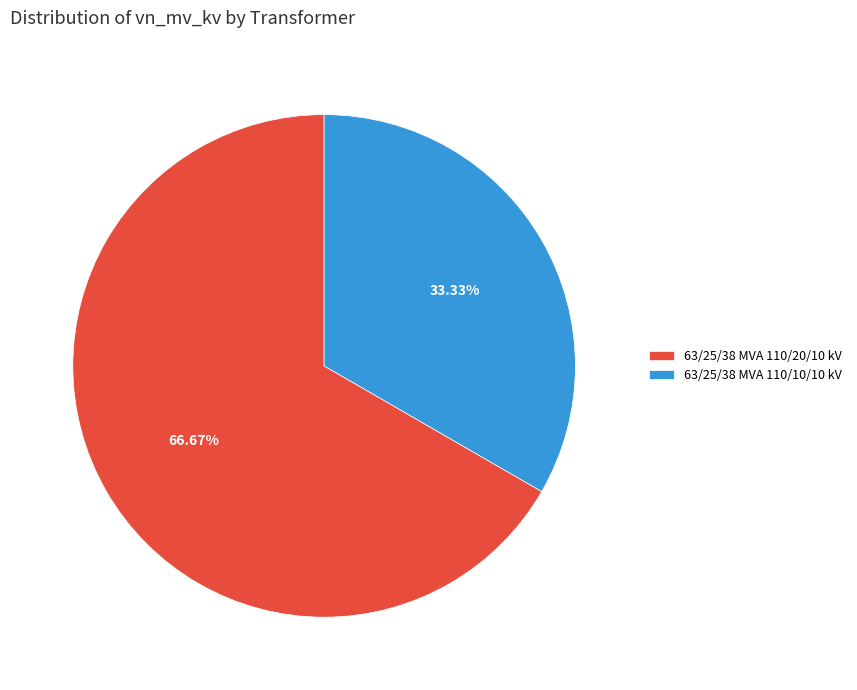

Approximately how many times larger is the value at 63/25/38 MVA 110/20/10 kV compared to 63/25/38 MVA 110/10/10 kV?

2.0